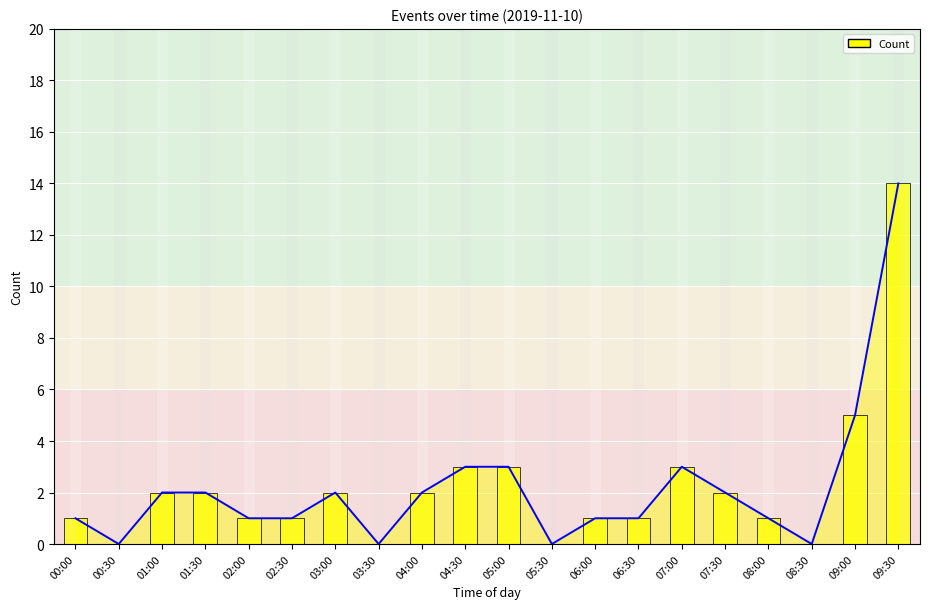

List the labels in order of value, smallest first.

00:30, 03:30, 05:30, 08:30, 00:00, 02:00, 02:30, 06:00, 06:30, 08:00, 01:00, 01:30, 03:00, 04:00, 07:30, 04:30, 05:00, 07:00, 09:00, 09:30